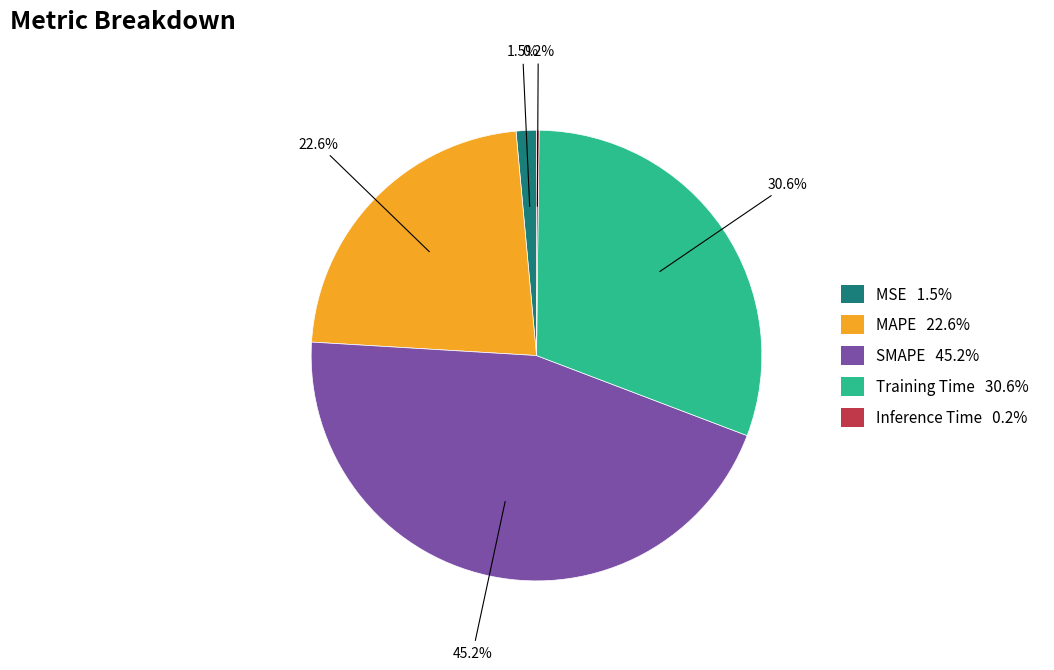

What portion of the pie excludes SMAPE?

54.8%